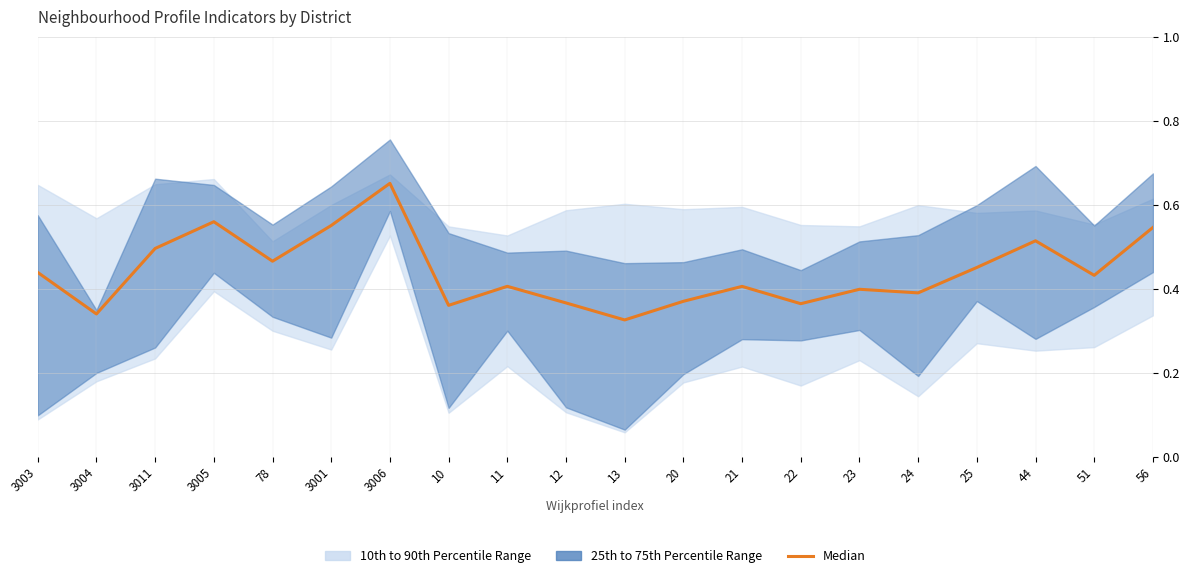

The chart shows a value of 0.1 at 3011. True or false?

False